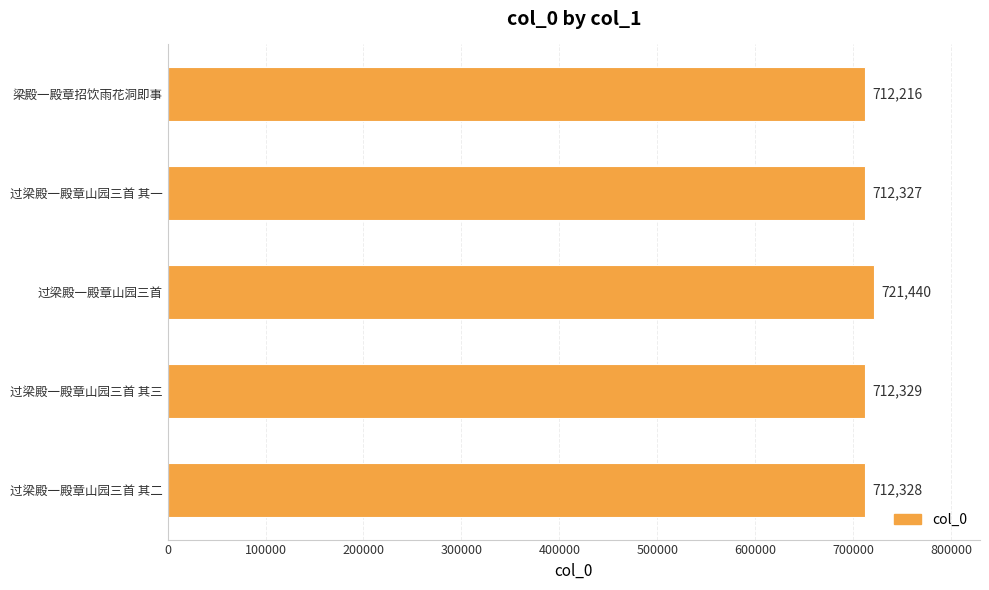

What is the difference between the second highest and minimum values?

113